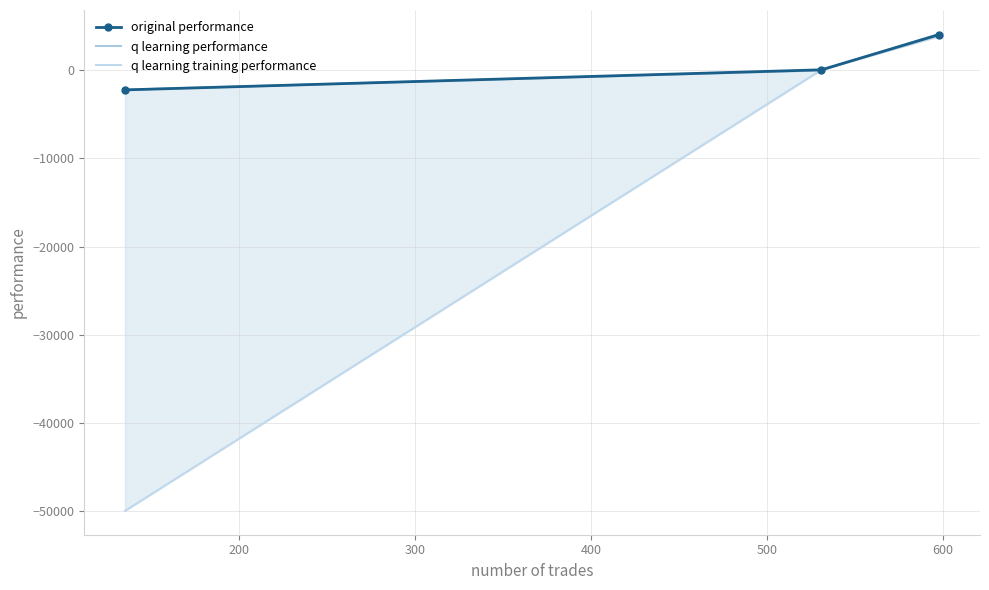

What is the highest value of the original performance series?

4054.5